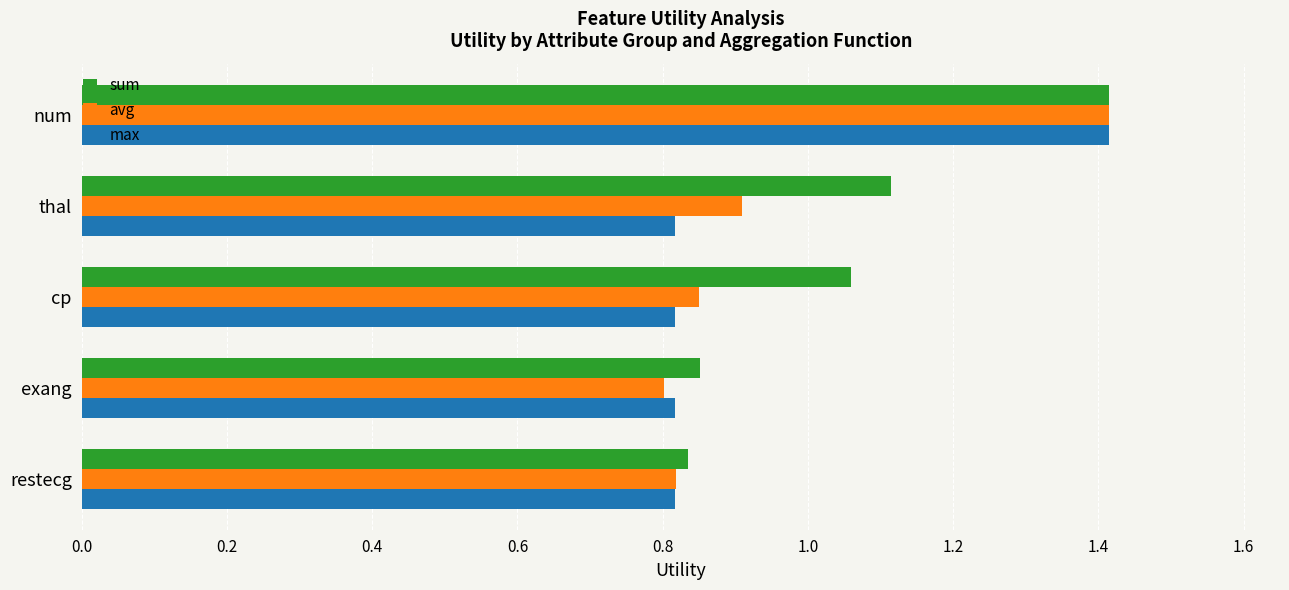

Count the avg values in the range 0 to 1.

4